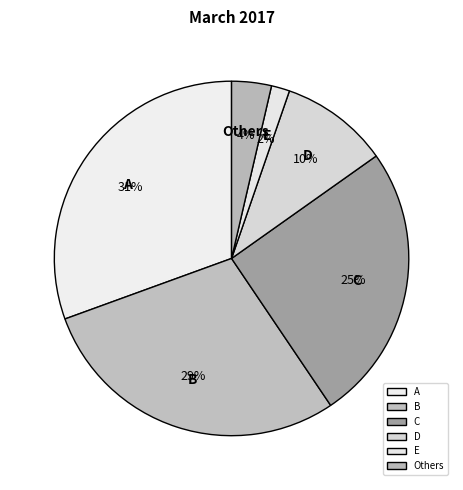

How many slices are in this pie chart?

6